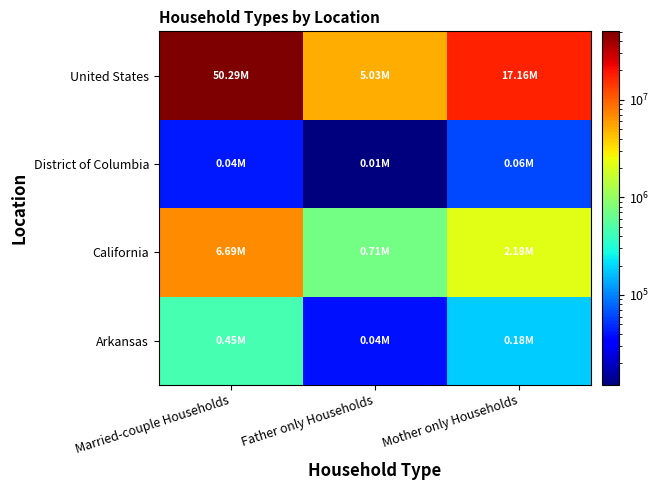

Which has a higher value, Mother only Households or Married-couple Households?

Married-couple Households